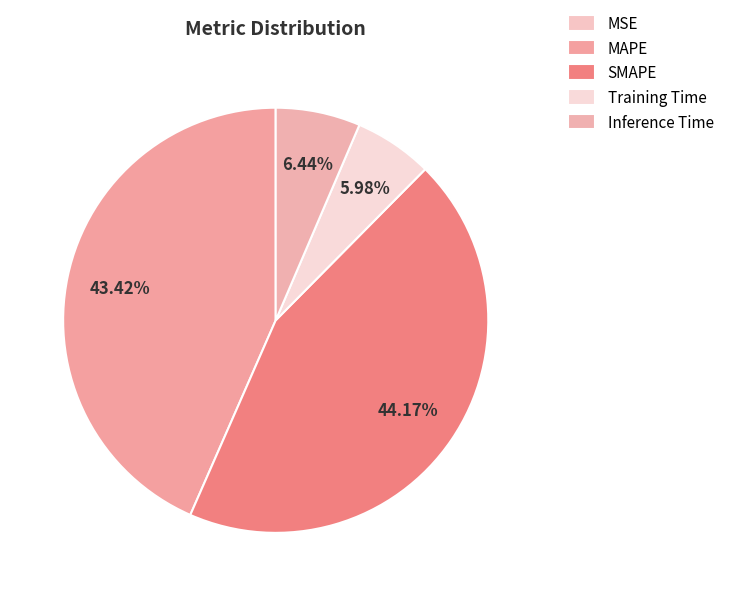

Does Inference Time account for over 50% of the chart?

No